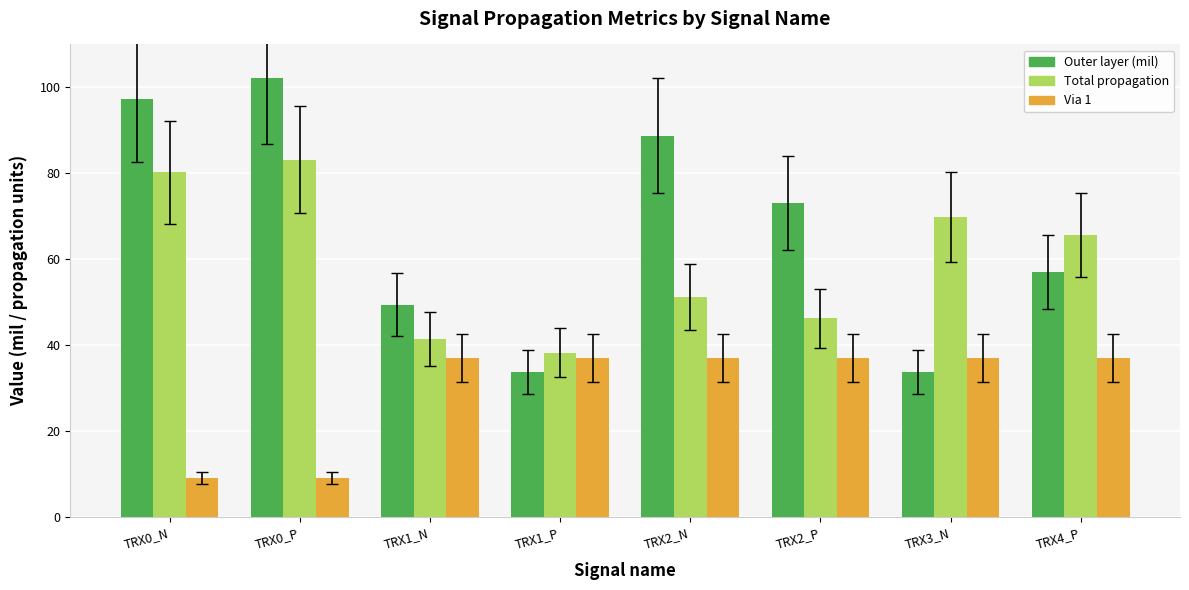

What is the average value of the Total propagation series?

59.5